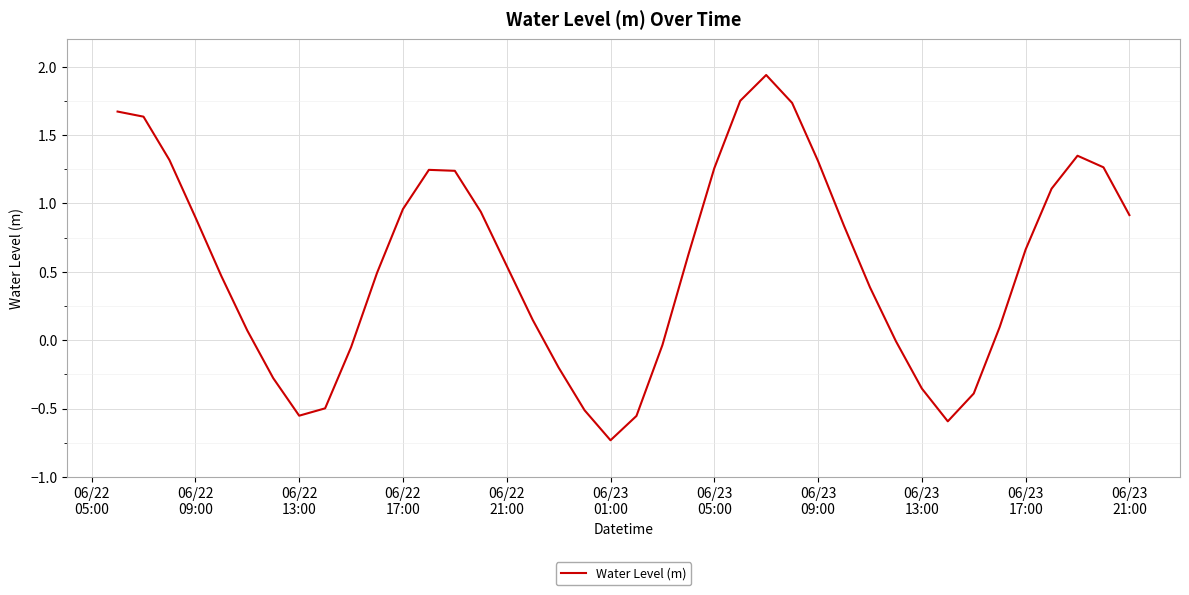

What is the minimum value shown in the chart?

-0.7